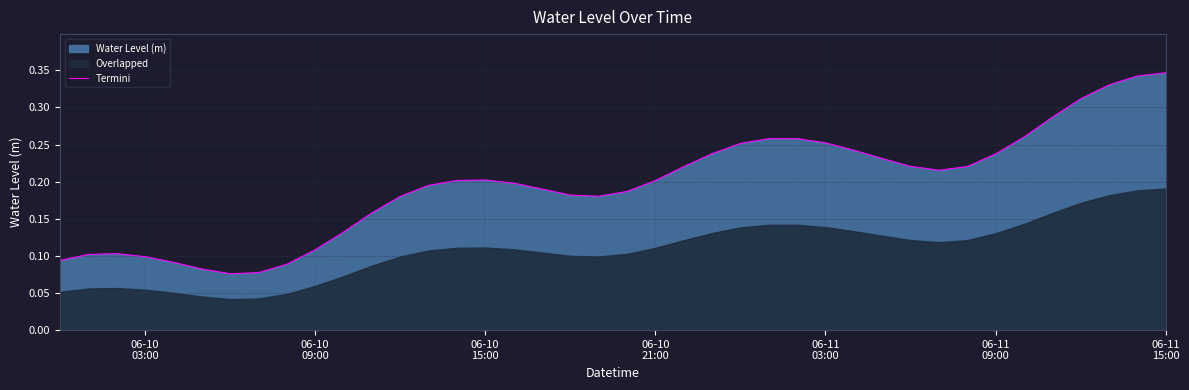

Reading left to right, list all the values displayed in this chart.

0.1	0.1	0.1	0.1	0.1	0.1	0.1	0.1	0.1	0.1	0.1	0.2	0.2	0.2	0.2	0.2	0.2	0.2	0.2	0.2	0.2	0.2	0.2	0.2	0.3	0.3	0.3	0.3	0.2	0.2	0.2	0.2	0.2	0.2	0.3	0.3	0.3	0.3	0.3	0.3